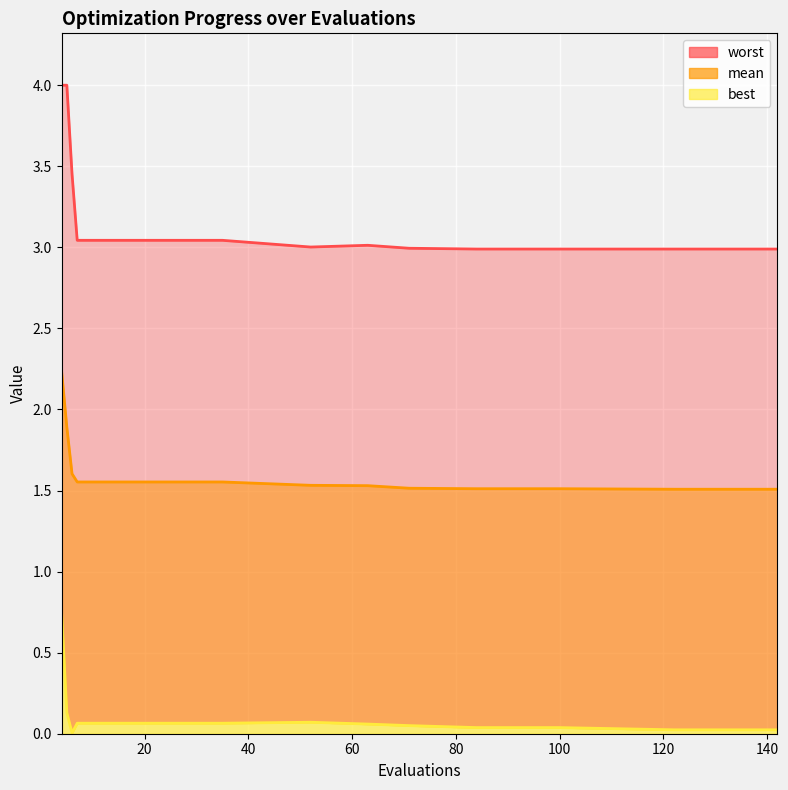

Is it true that mean equals 2.4 at 35?

False